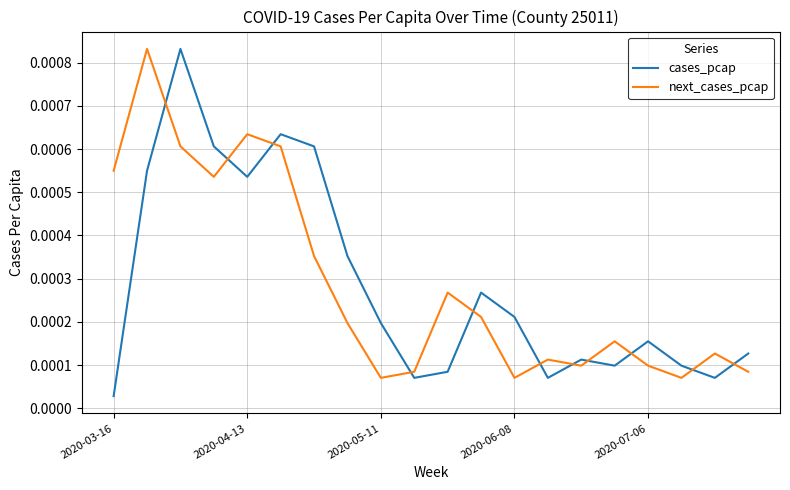

Which series ends up on top after the final intersection of next_cases_pcap and cases_pcap?

cases_pcap